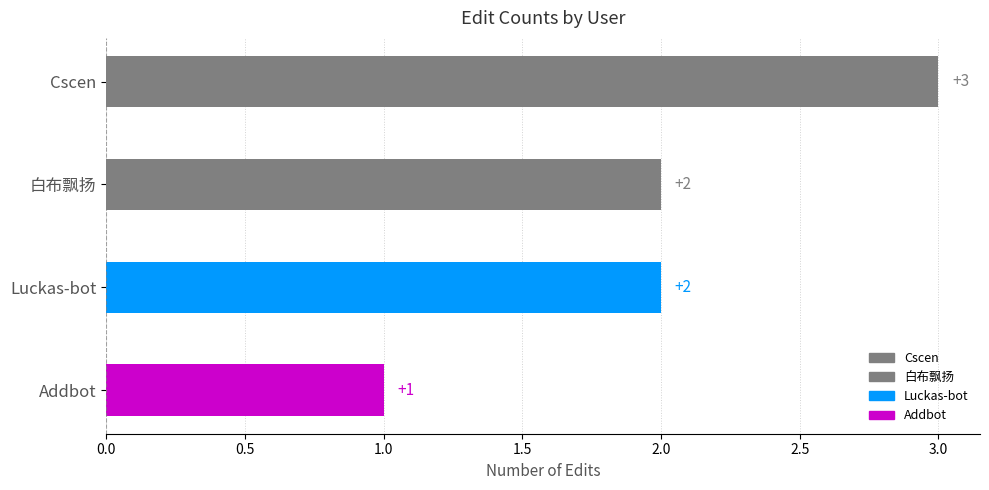

At which label is the value closest to 2?

白布飘扬